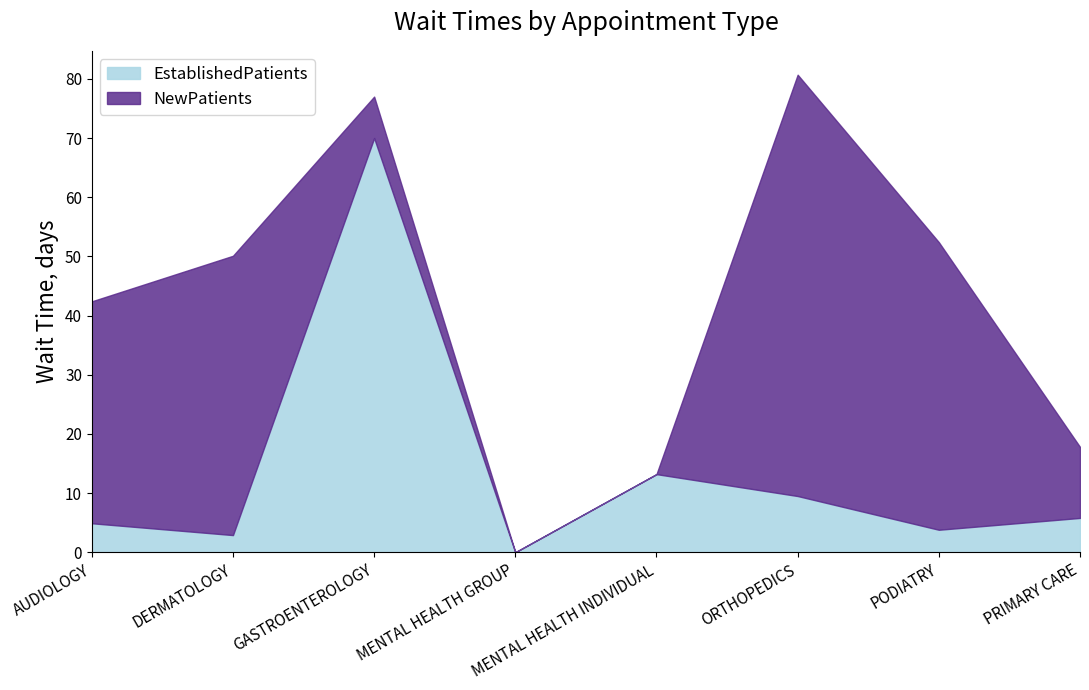

Which series has the largest range (max minus min)?

NewPatients